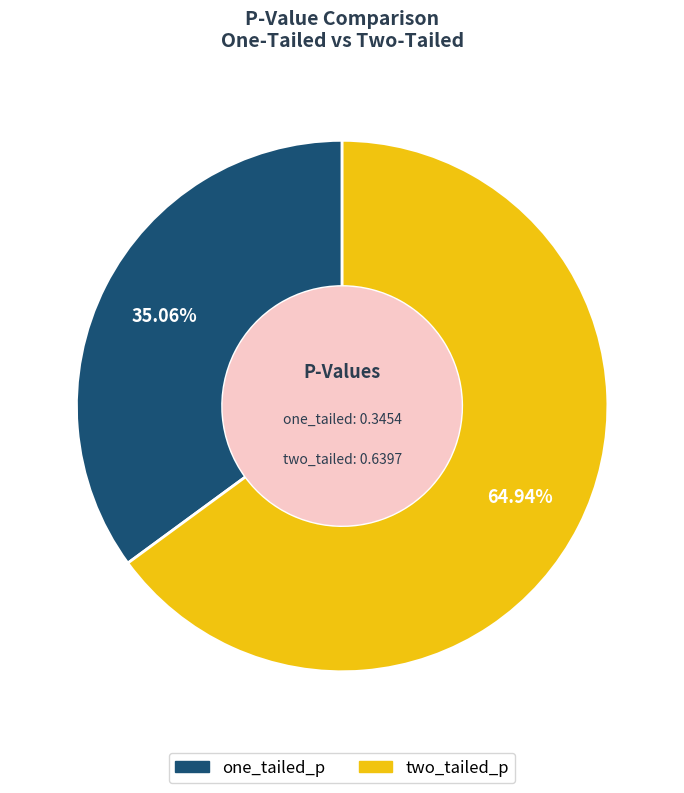

The one_tailed_p slice represents 48% of the pie. True or false?

False